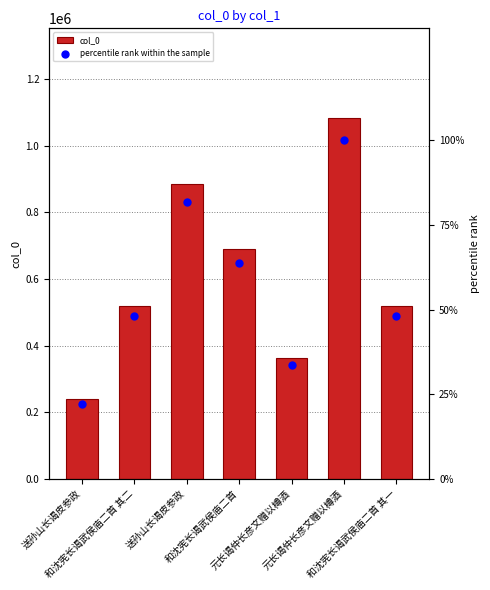

Which series contains the highest Y value?

col_0